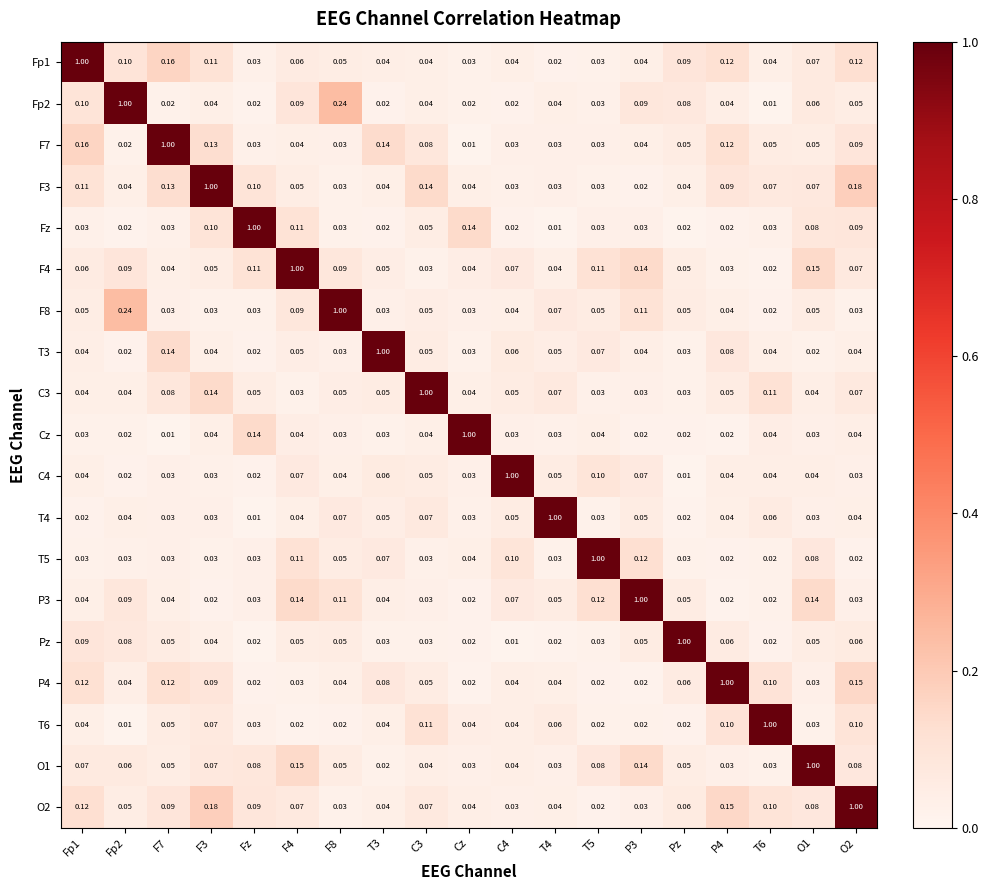

Which category has the highest value in the Fz series?

Fz